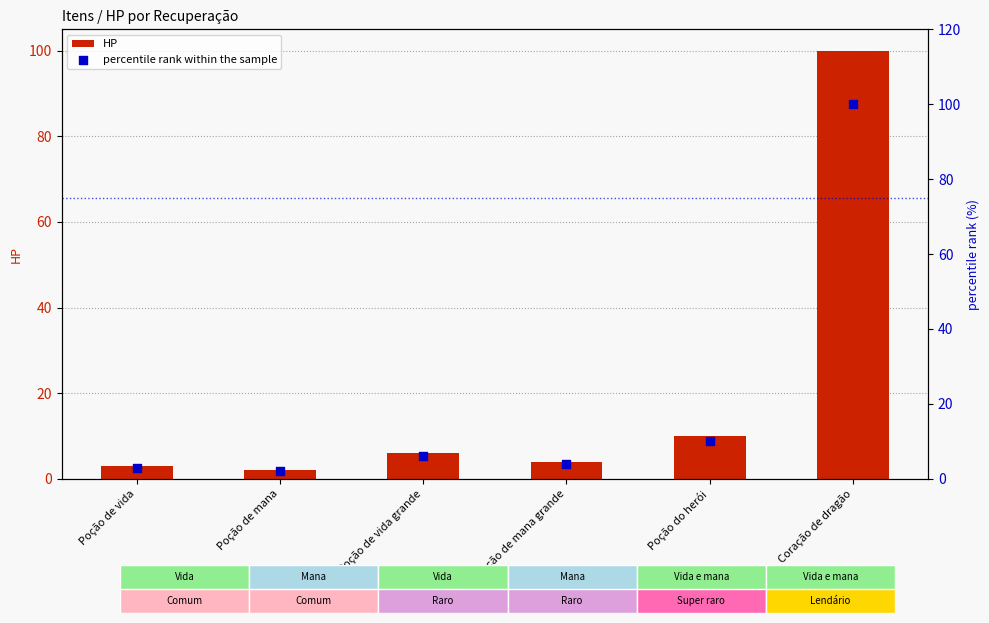

Which series has the widest spread of Y values?

HP